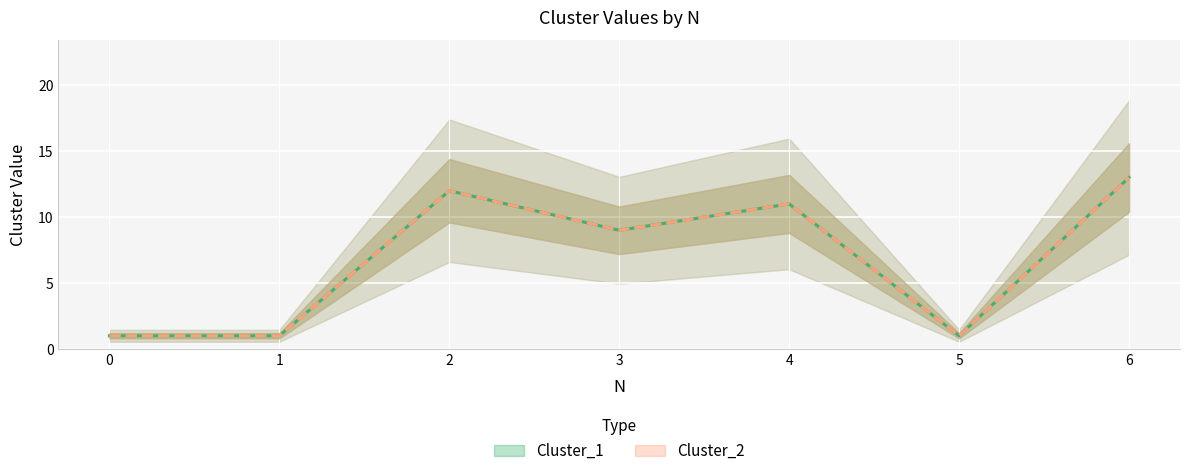

True or false: Cluster_2 has more than 1 interior local peaks.

True